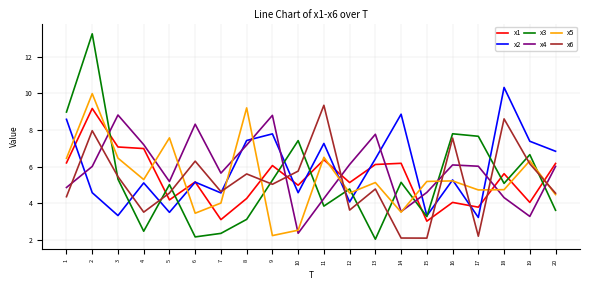

What is the minimum value shown in the chart?

2.0